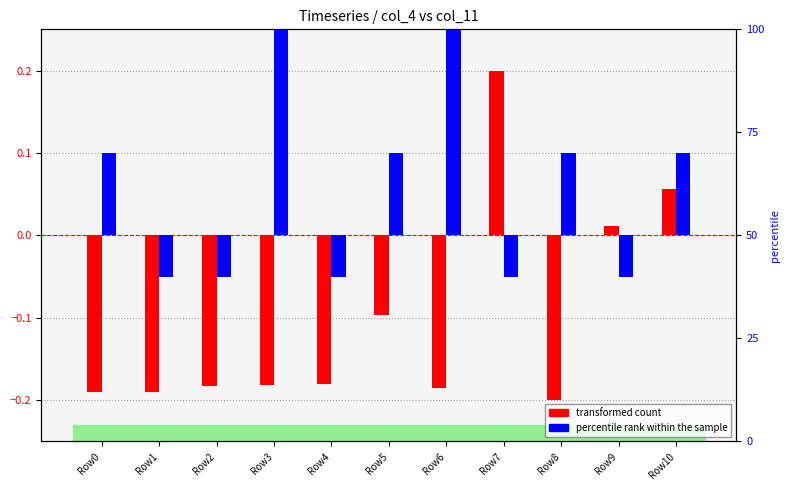

What is the sum of the transformed count values at Row2 and Row8?

-0.4